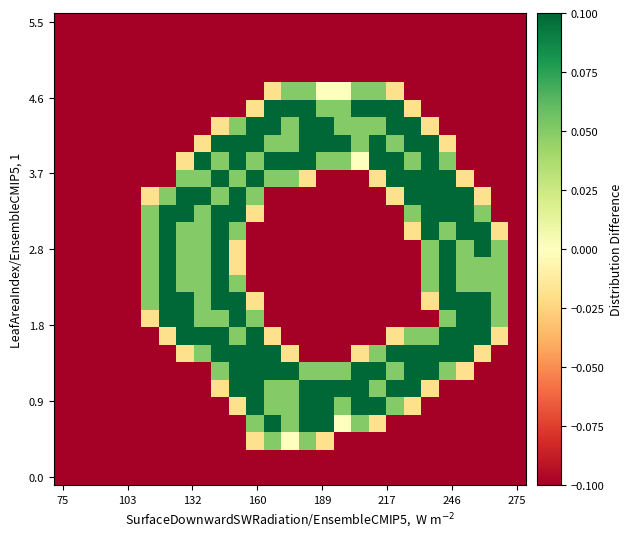

What is the greatest value displayed?

0.1